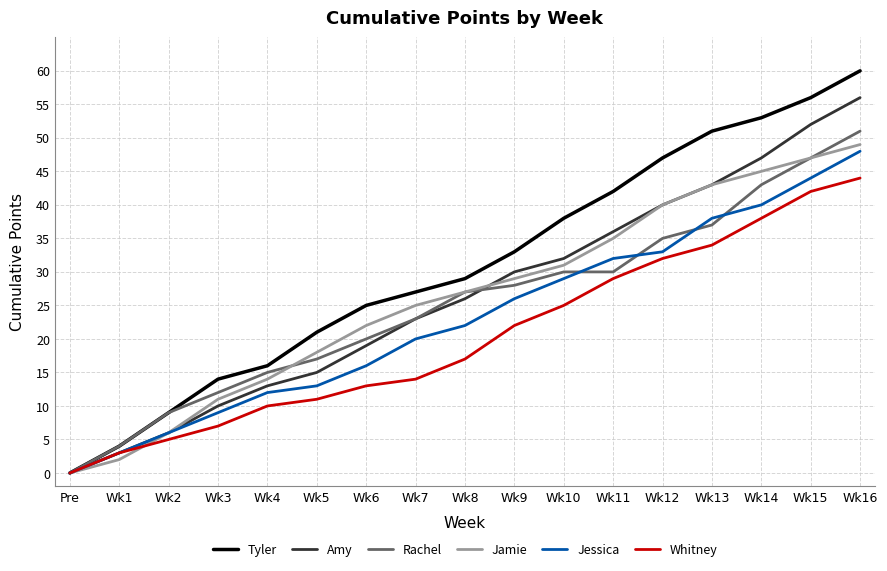

Which series has the largest total across all categories?

Tyler